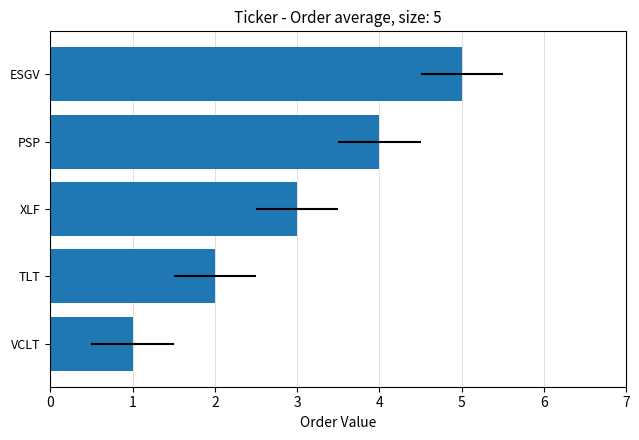

Reading left to right, transcribe all the data shown in this chart.

1	2	3	4	5